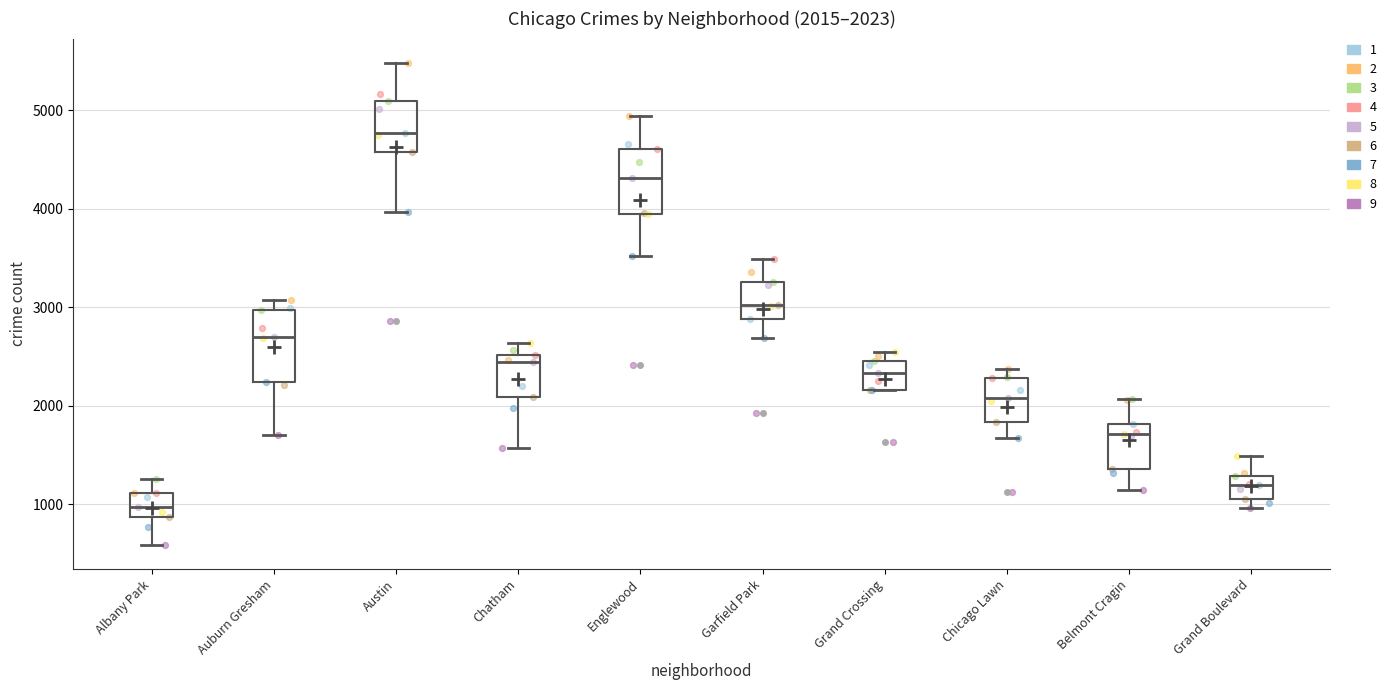

Which box has the lowest median line?

Albany Park